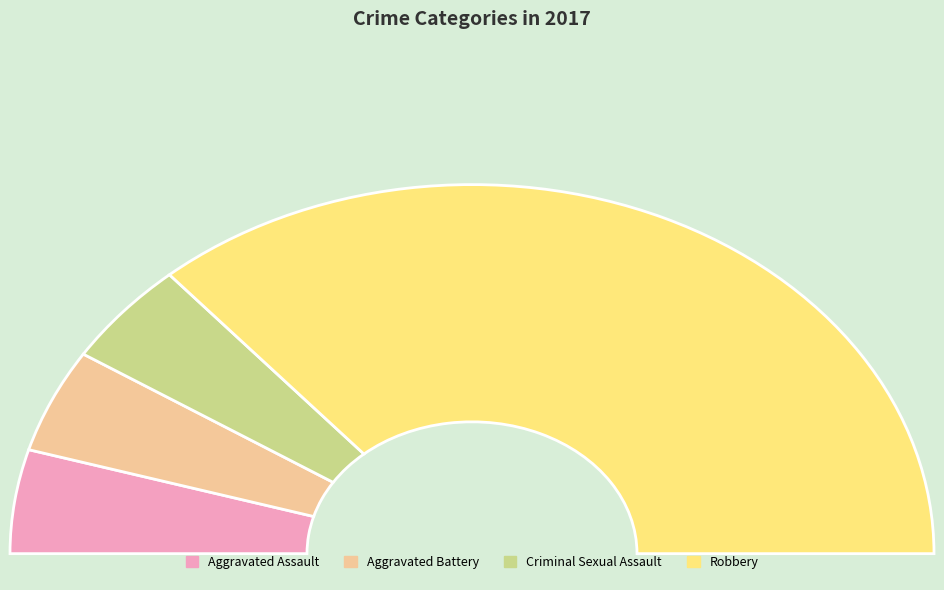

To the nearest percent, what is the combined percentage of Aggravated Battery and Robbery?

82%